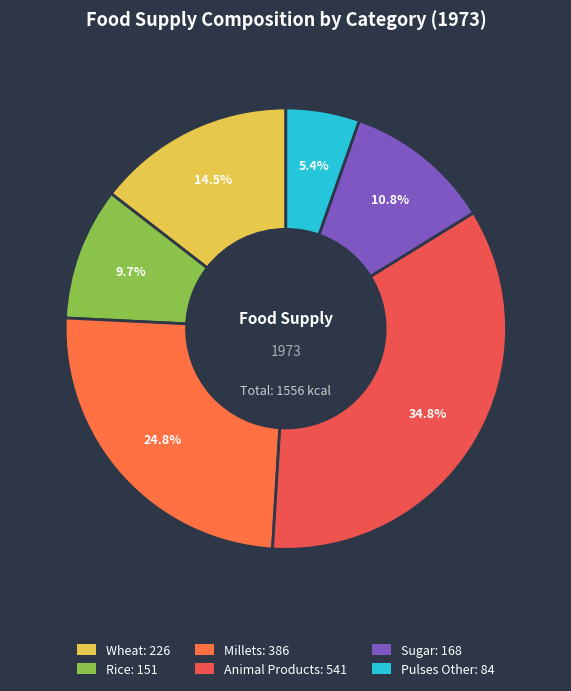

To the nearest percent, what is the average slice percentage?

17%